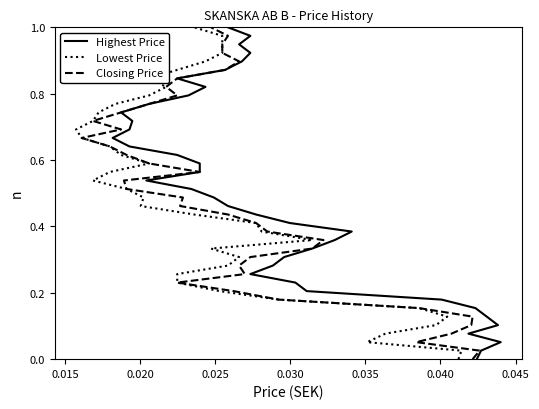

What is the label of the 7th point from the left?

0.040